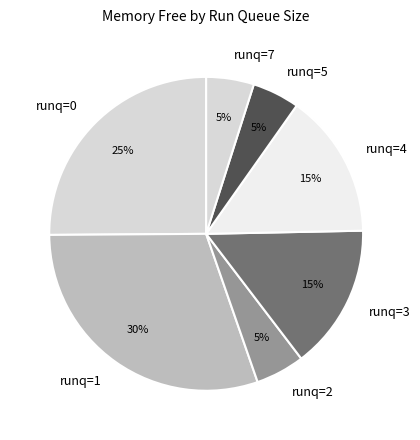

To the nearest percent, what portion does runq=1 represent?

30%